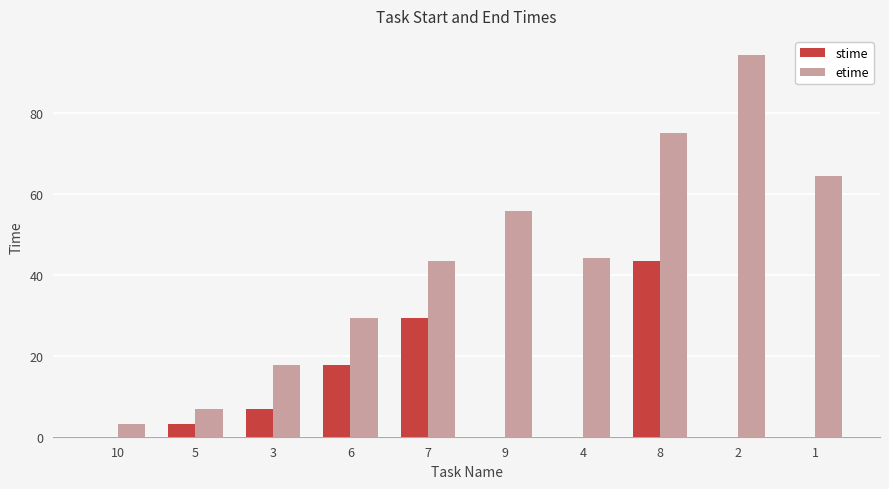

What are all the series names shown in the legend?

stime, etime